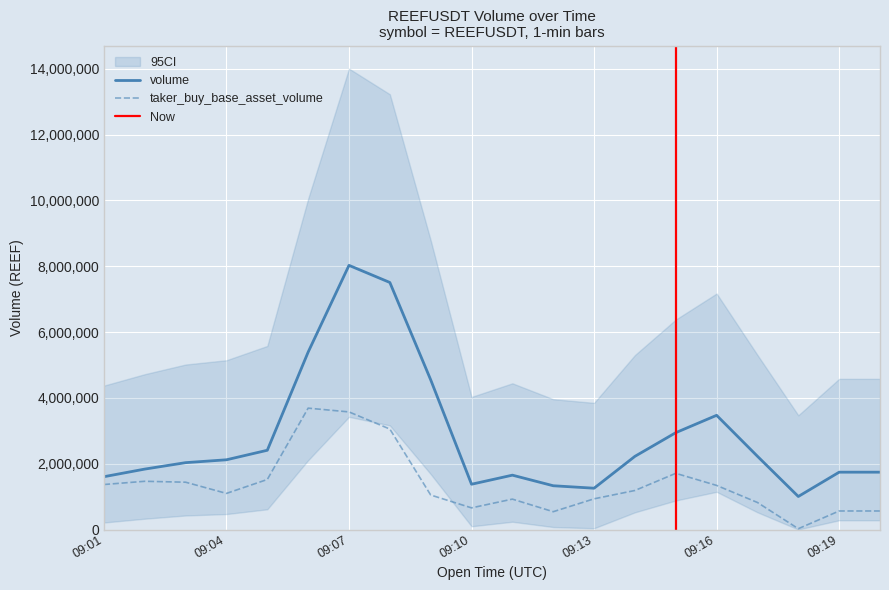

What is the difference between the maximum and minimum values in the taker_buy_base_asset_volume series?

3663816.0